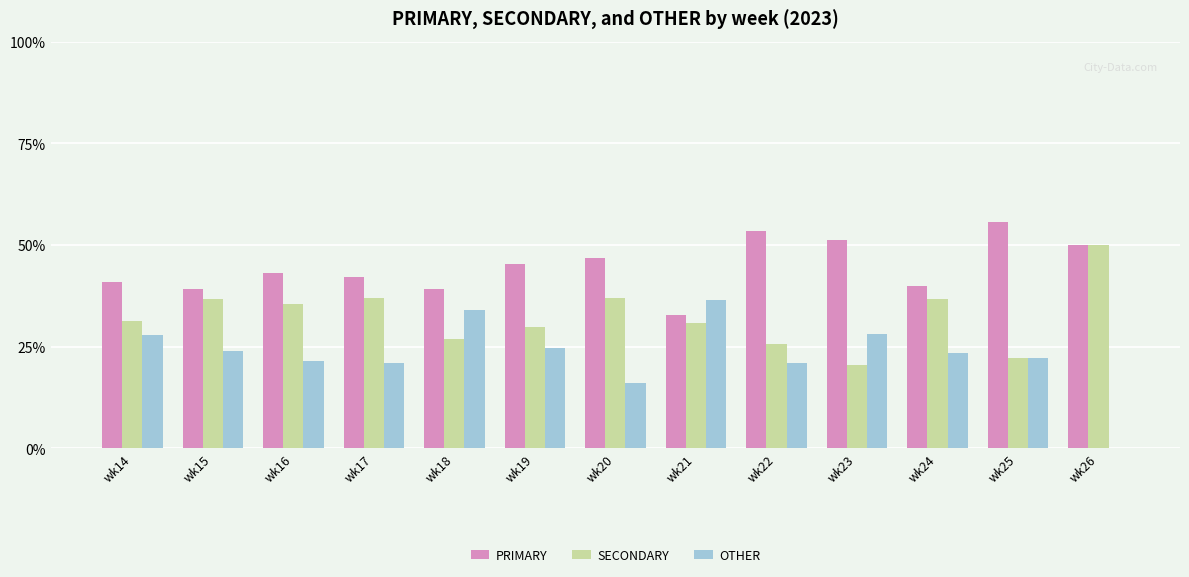

Count the number of data series in this chart.

3